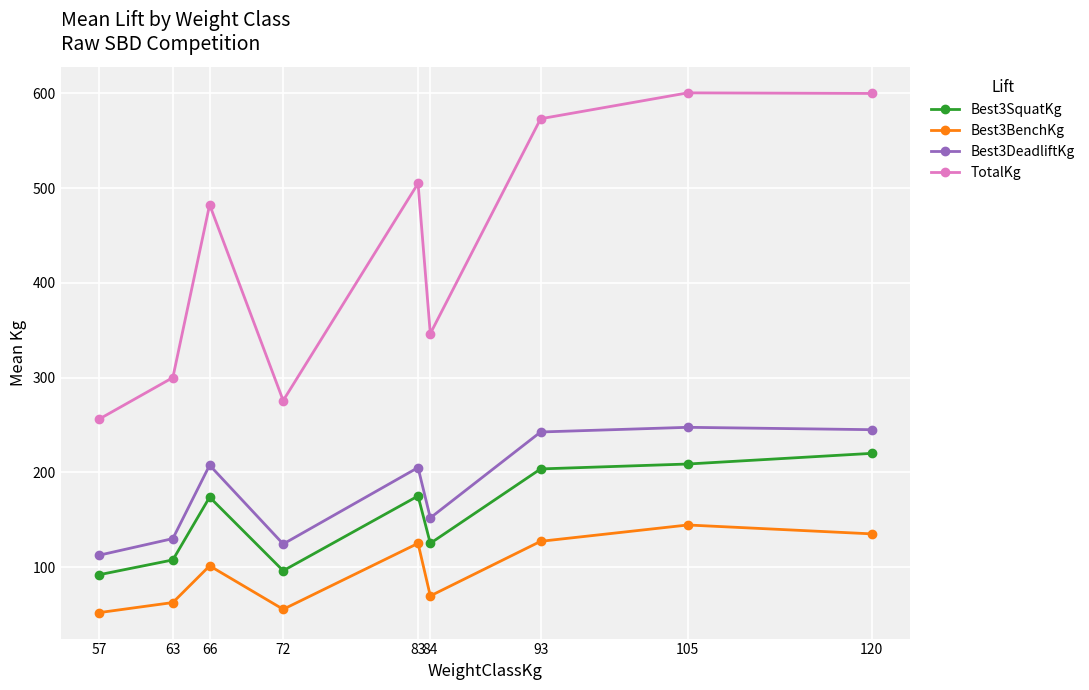

Where is the first local minimum for Best3DeadliftKg?

72